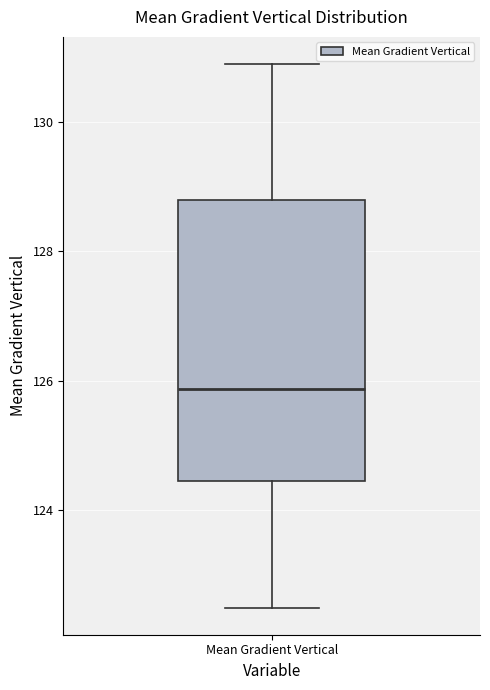

Transcribe this box plot: give where the median line is, the range the box spans, and where the two whiskers end, as read against the y-axis. The values are not printed on the chart, so give them approximately, as read against the axis.

median 125.8, box 124.4 to 128.8, whiskers 122.4 to 130.8